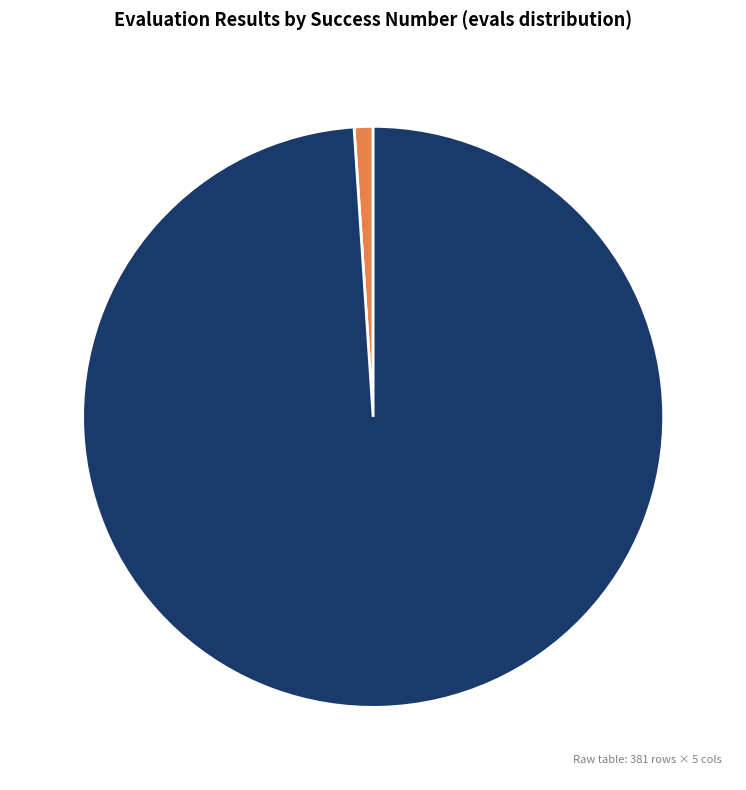

How many slices are in this pie chart?

2